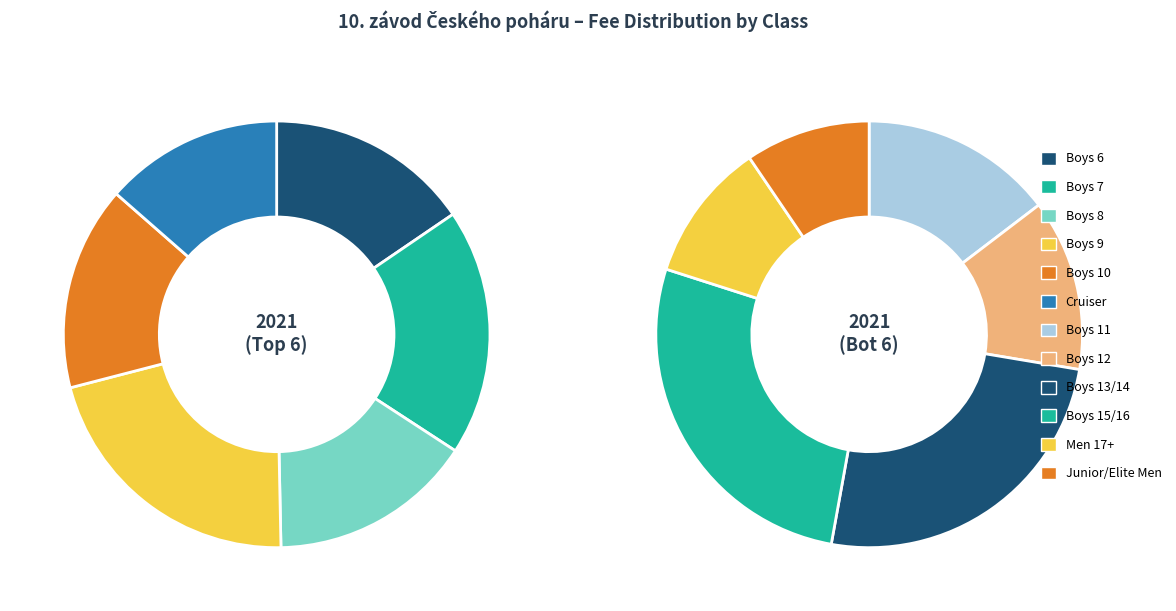

Is there any slice that represents more than half of the pie?

No